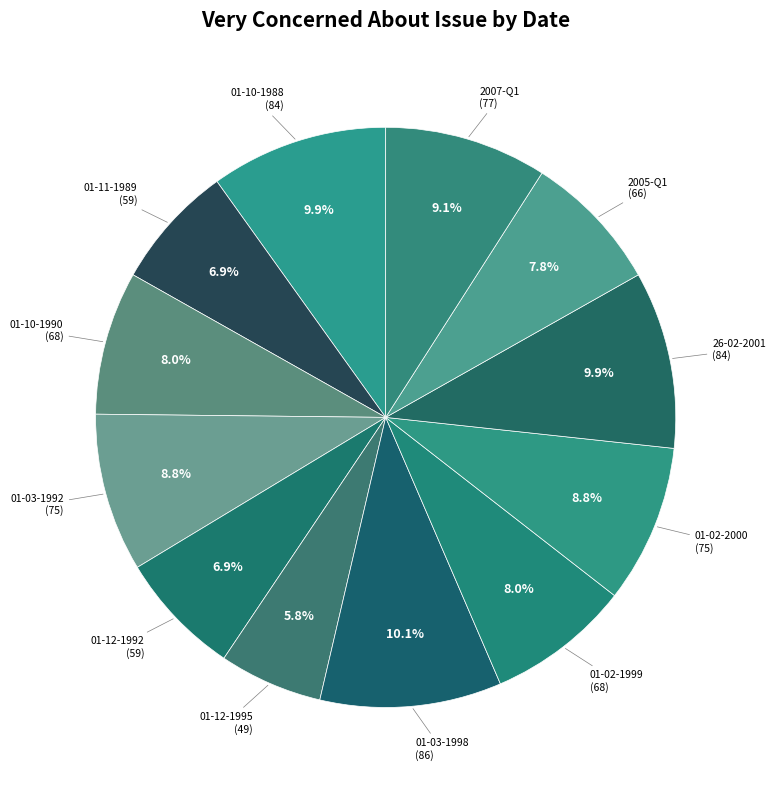

Is there a majority slice in this chart?

No